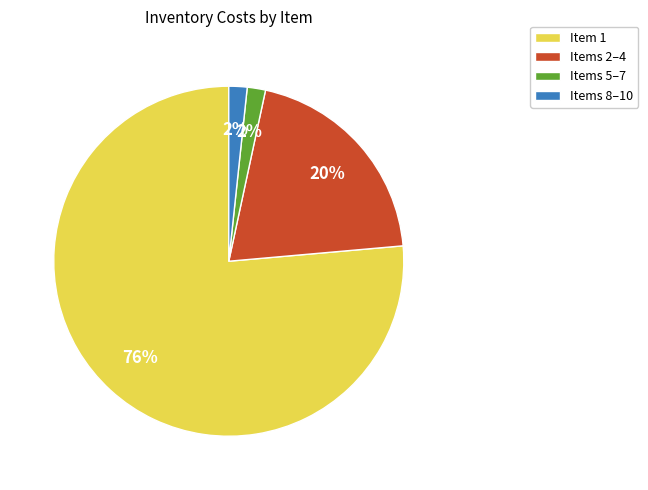

Count the number of slices in the pie.

4